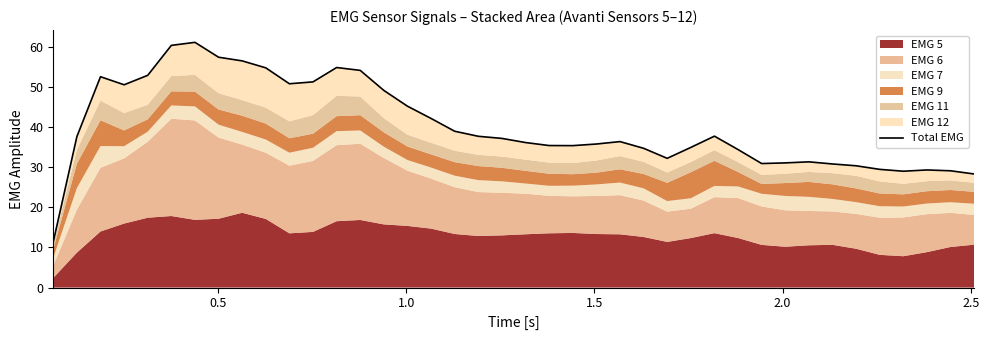

What is the maximum value shown in the chart?

61.1